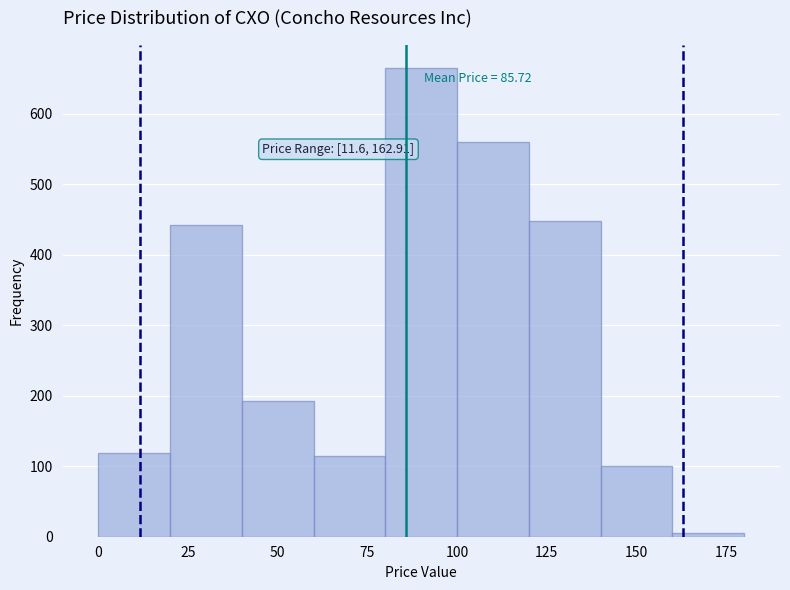

Which range on the x-axis has the tallest bar?

80 to 100